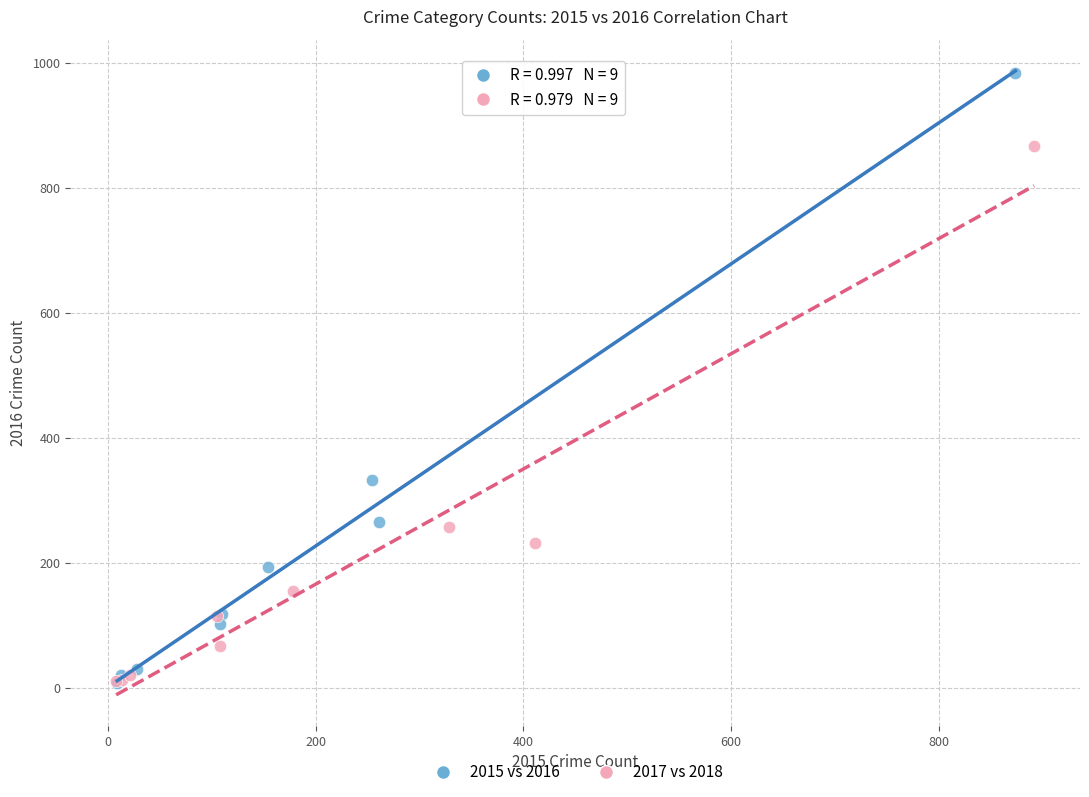

Which series contains the highest Y value?

2015 vs 2016